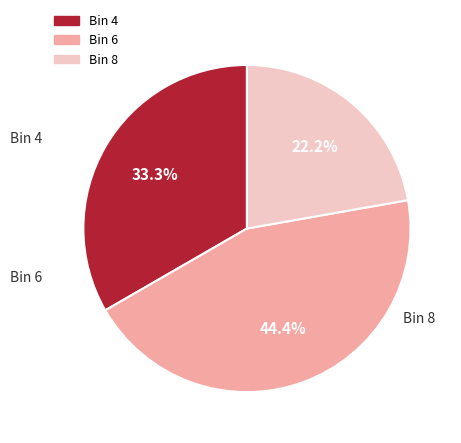

Does any single category account for the majority?

No